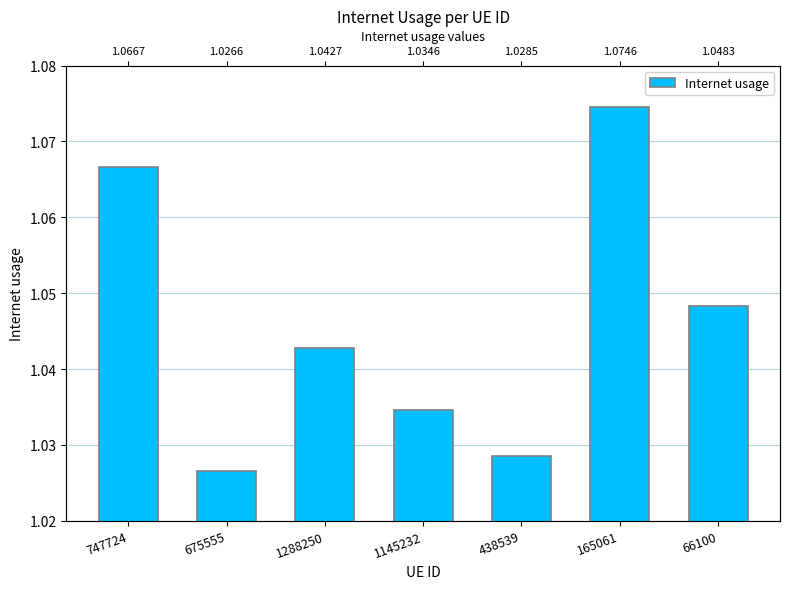

Which has a higher value, 165061 or 1288250?

165061